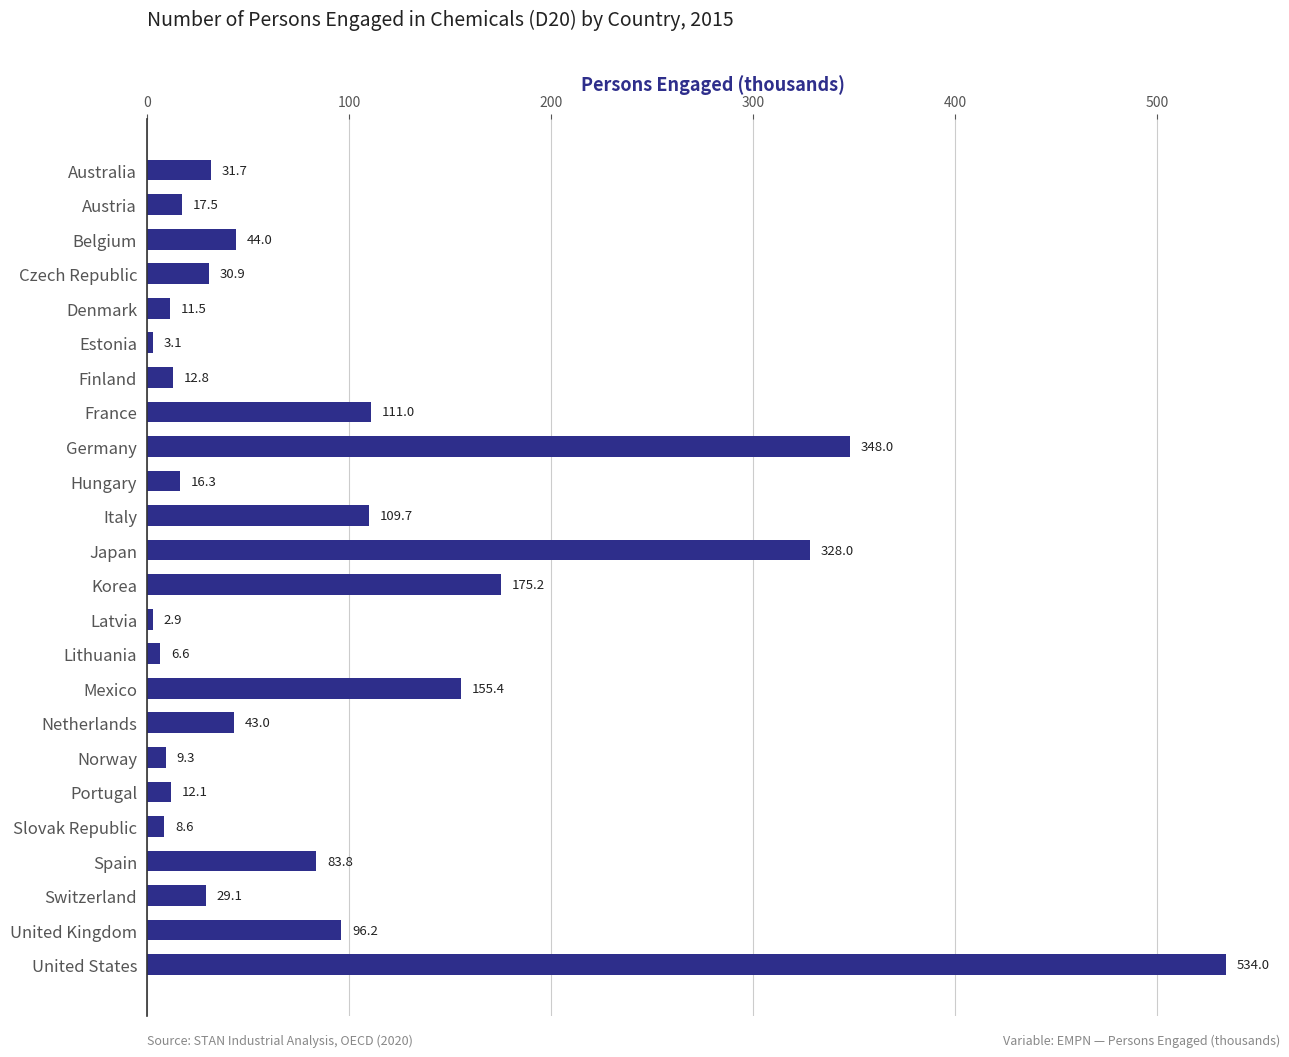

What position from the top is Estonia?

6